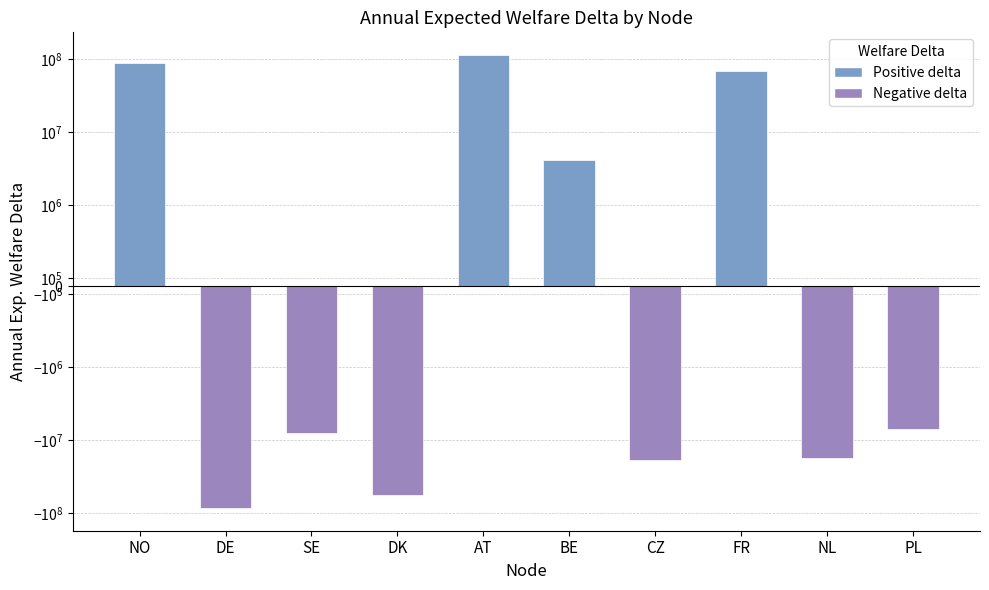

What position from the left is NO?

1